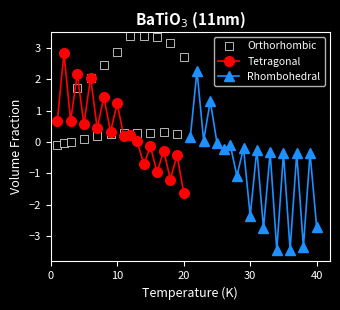

How many intersections are there between Tetragonal and Orthorhombic?

3